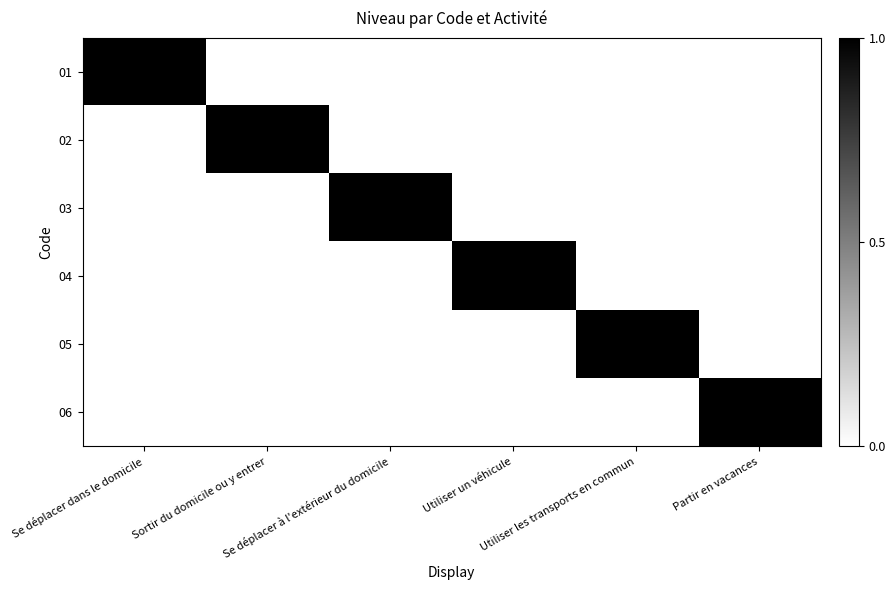

What is the difference between the highest and lowest values at Sortir du domicile ou y entrer?

1